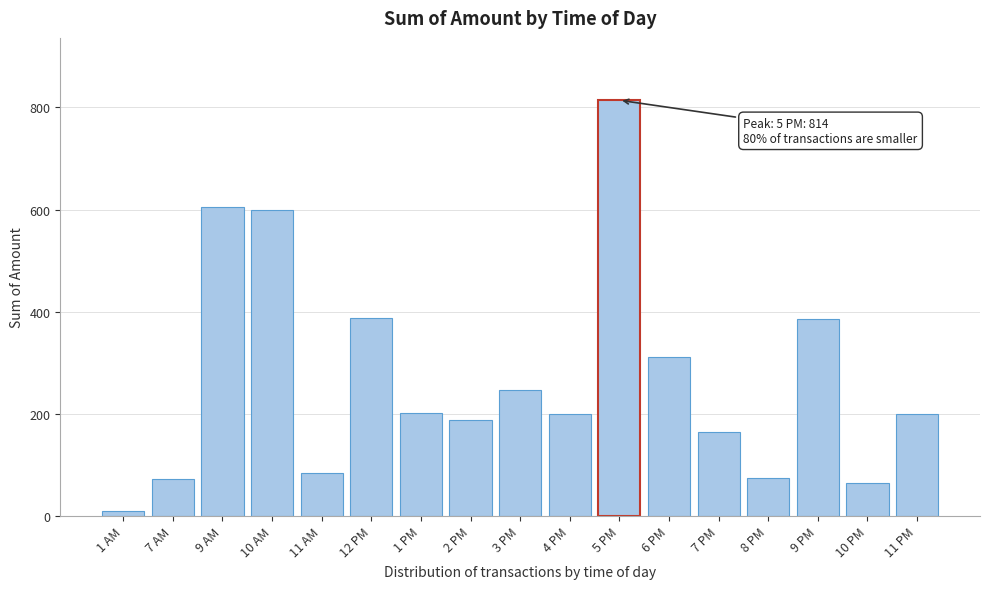

Which category has the lowest value across all series?

1 AM